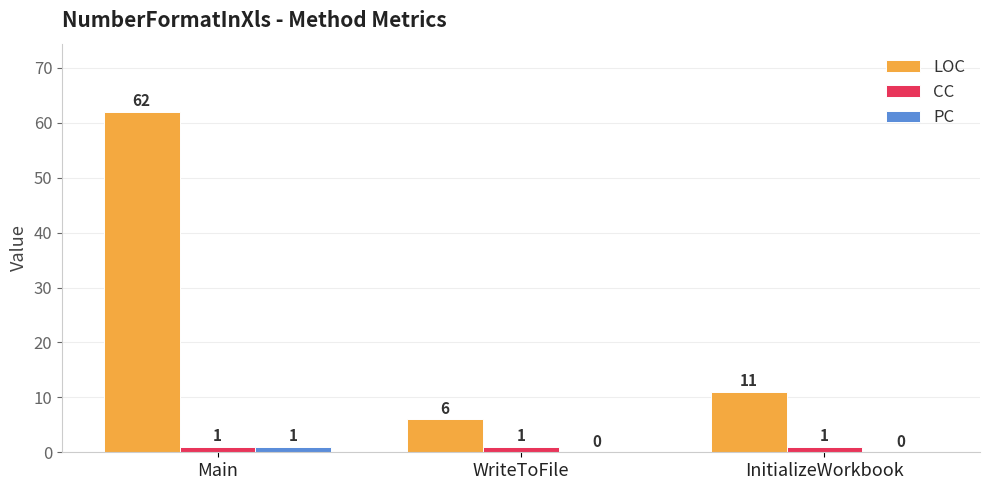

Count the number of data series in this chart.

3